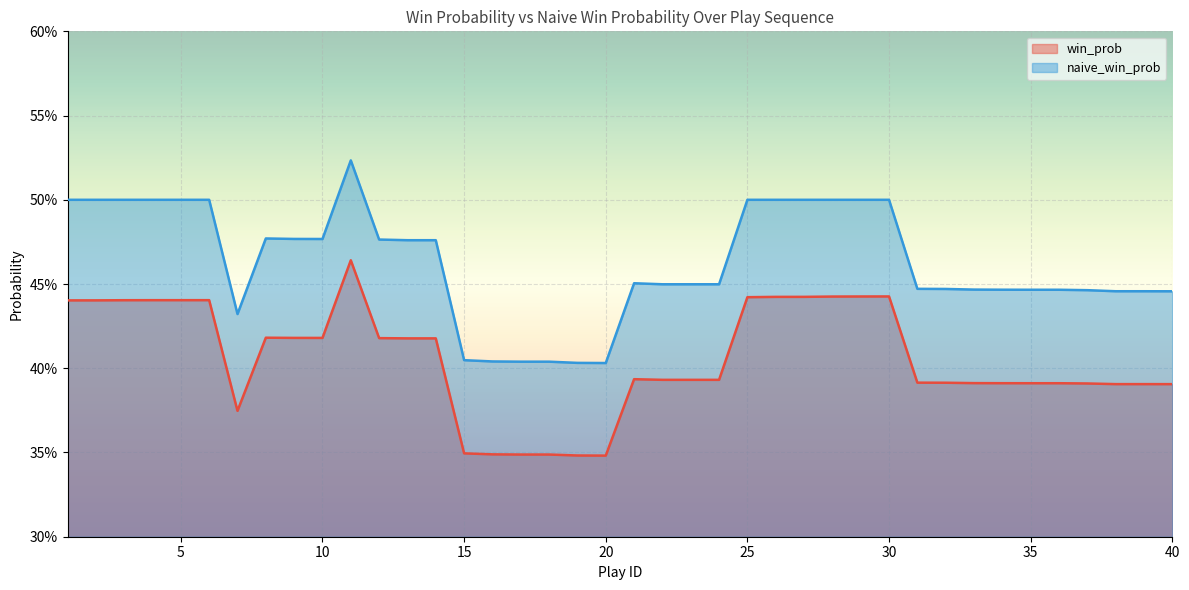

True or false: win_prob and naive_win_prob cross at least once.

False